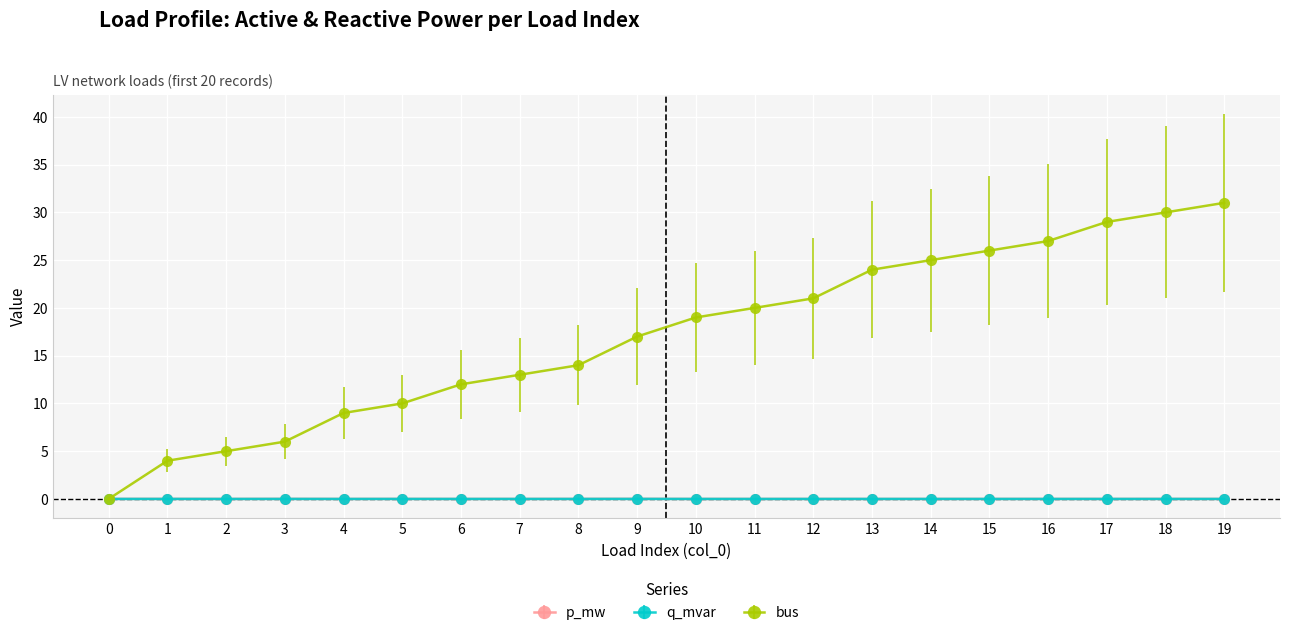

Is it true that p_mw equals 0.0 at 5?

True